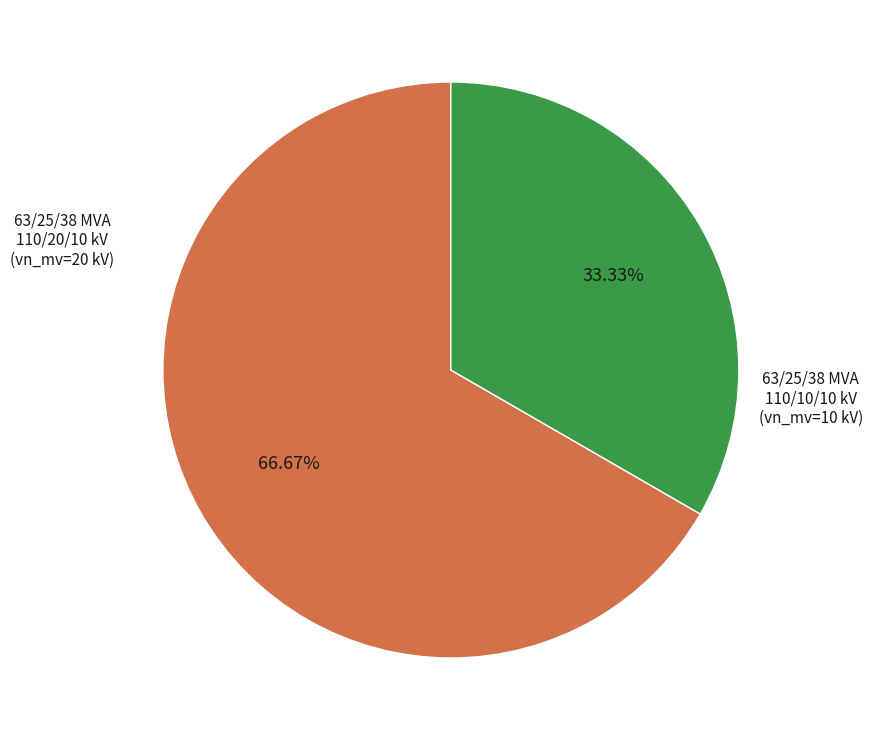

The 63/25/38 MVA 110/10/10 kV slice represents 42% of the pie. True or false?

False